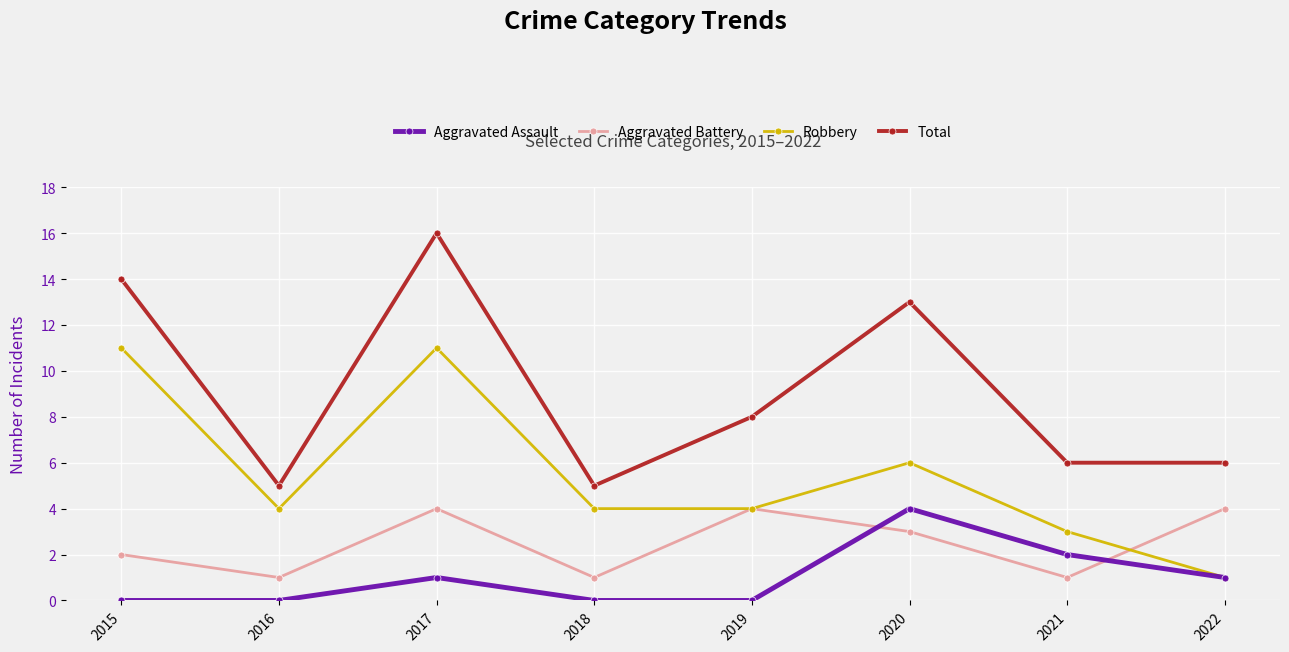

Which series has the largest total across all categories?

Total